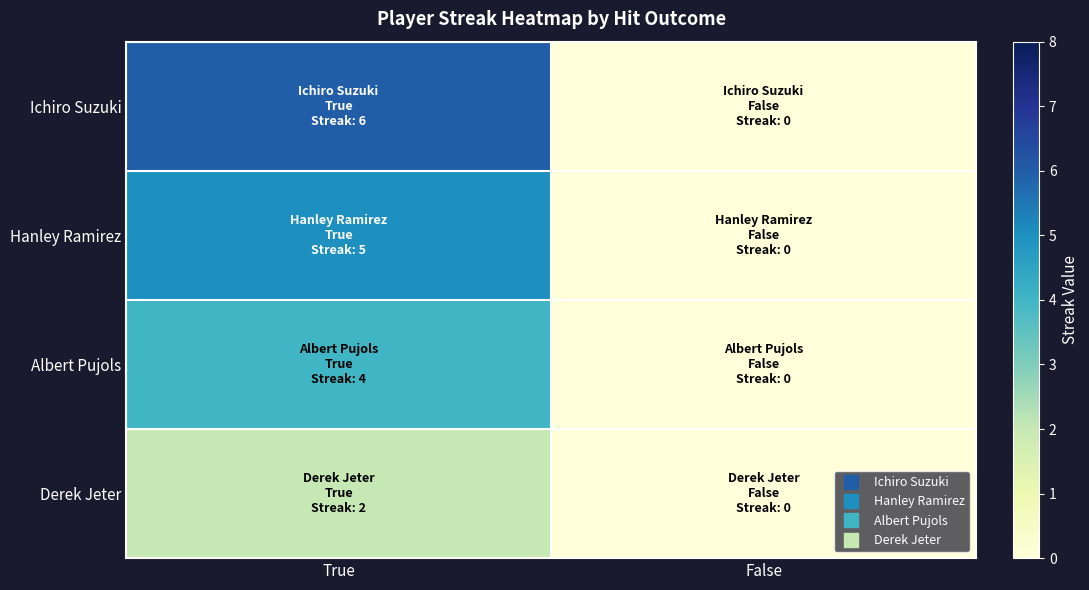

Reading right to left, extract all data points from this chart.

Ichiro Suzuki: False=0	True=6
Hanley Ramirez: False=0	True=5
Albert Pujols: False=0	True=4
Derek Jeter: False=0	True=2